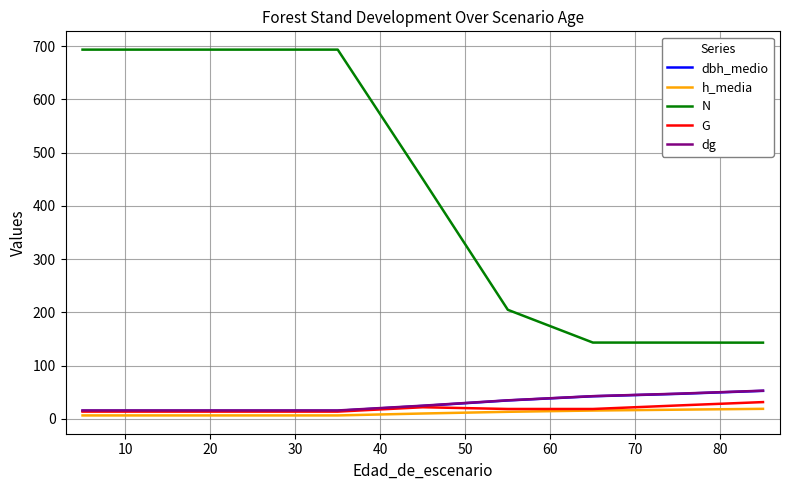

What are all the series names shown in the legend?

dbh_medio, h_media, N, G, dg